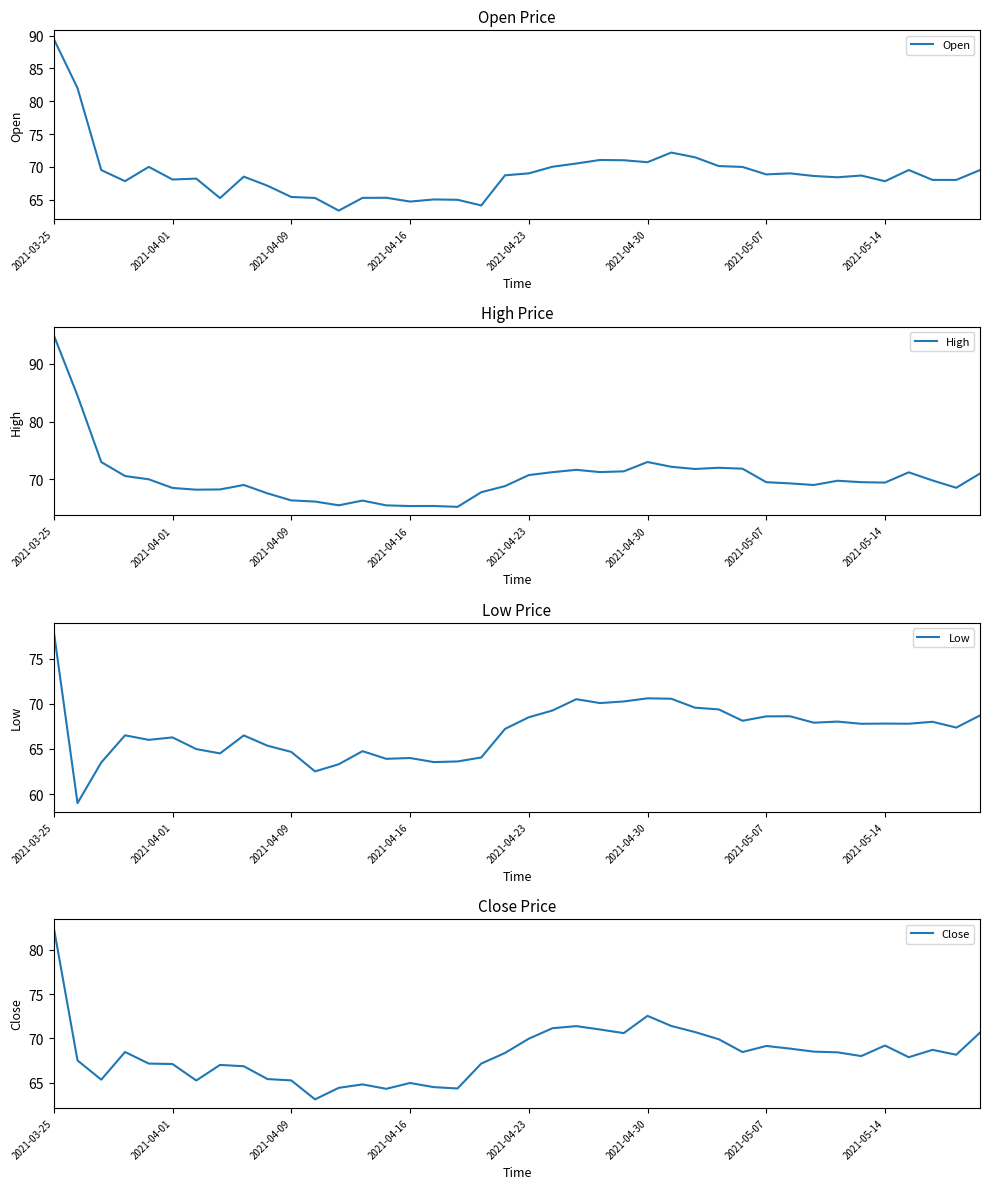

Which has a higher value, 11 or 36?

36